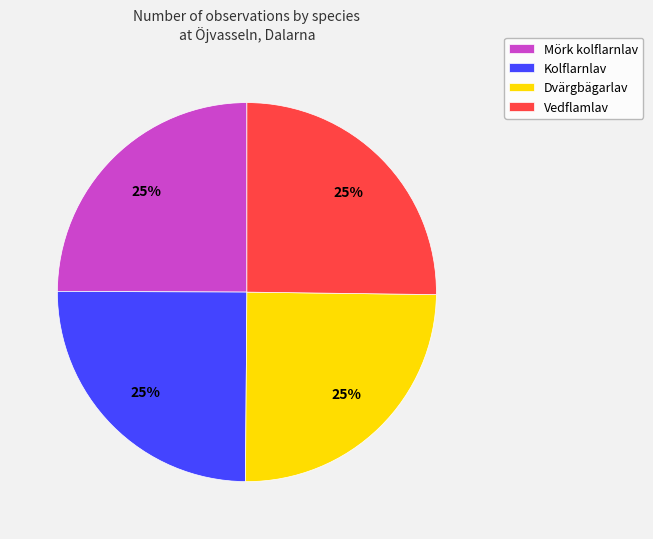

To the nearest percent, what portion does Vedflamlav represent?

25%